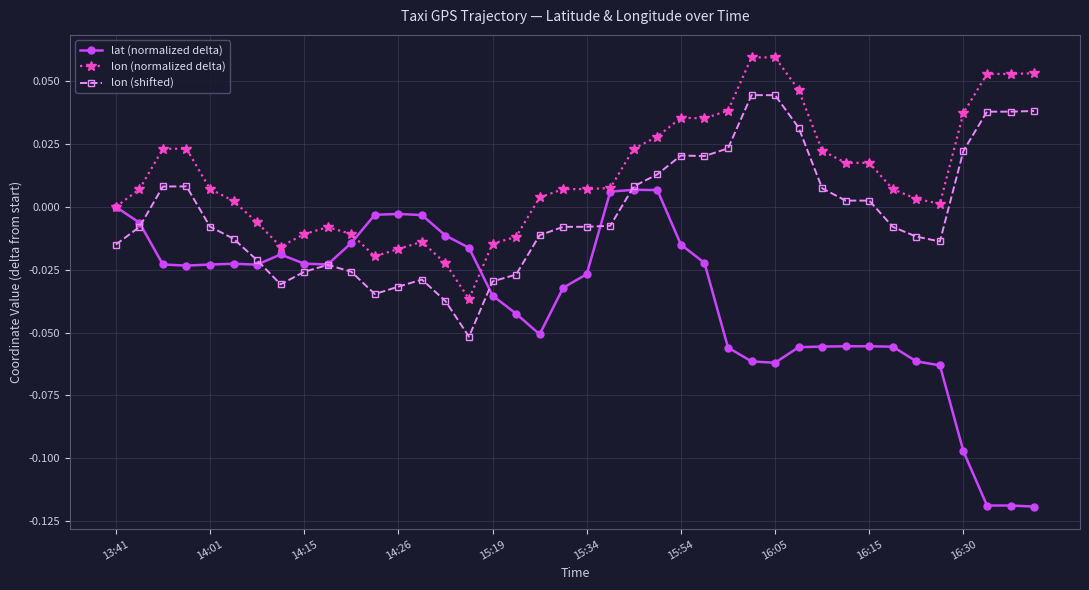

True or false: lon (normalized delta) and lon (shifted) intersect in this chart.

False